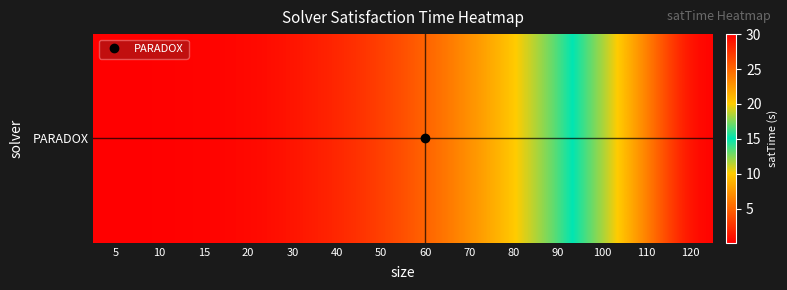

How many data points does each series have?

14